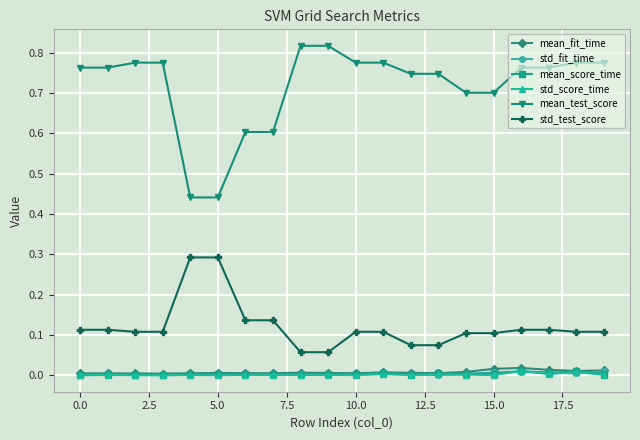

Which series has the largest total across all categories?

mean_test_score